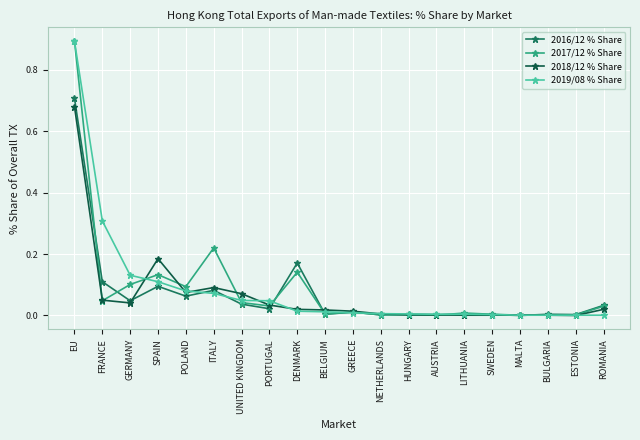

What is the greatest value displayed?

0.9